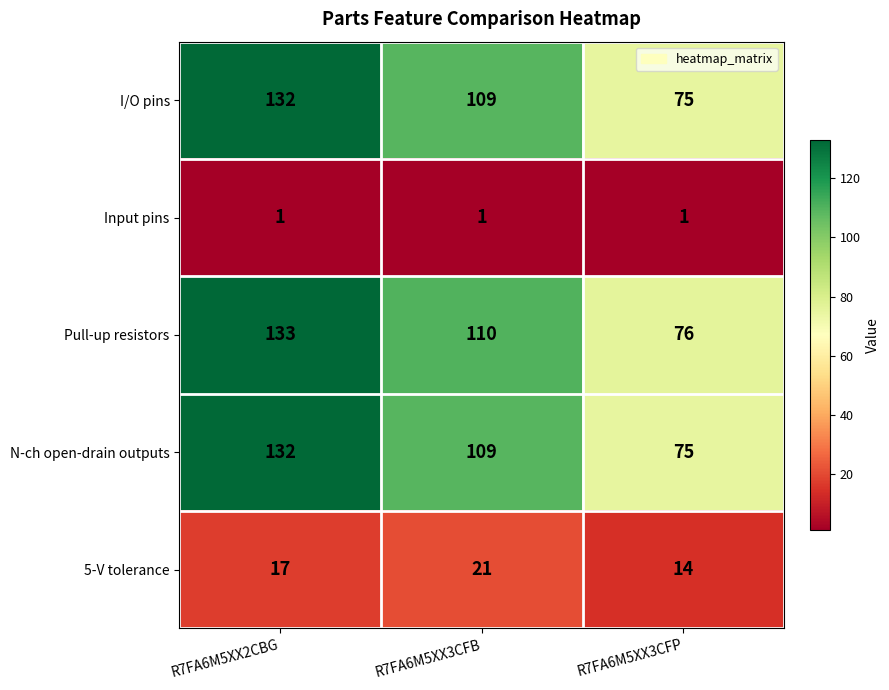

Reading right to left, extract all data points from this chart.

I/O pins: 75	109	132
Input pins: 1	1	1
Pull-up resistors: 76	110	133
N-ch open-drain outputs: 75	109	132
5-V tolerance: 14	21	17